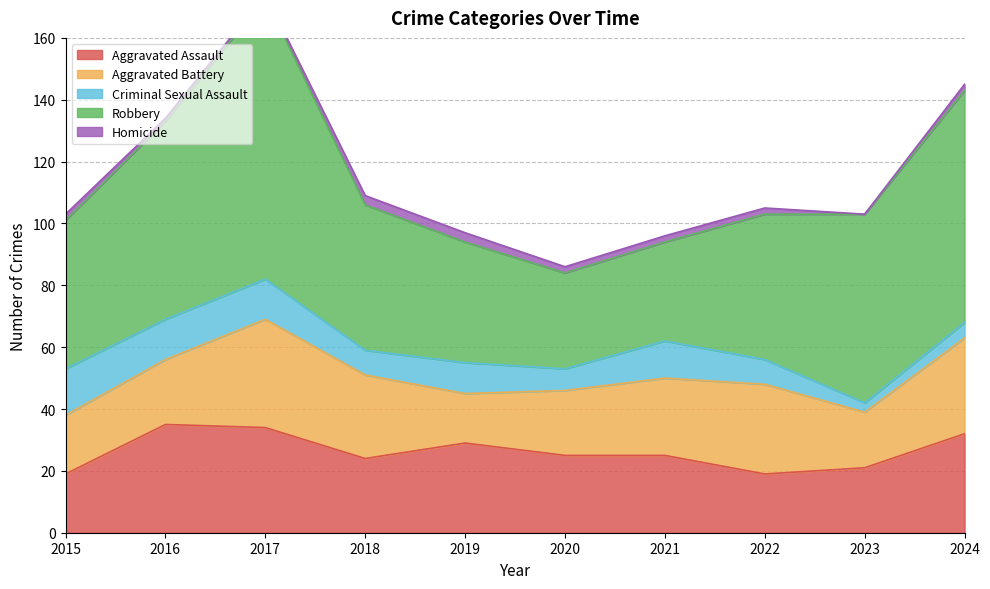

At 2021, list the series in order from smallest to largest.

Homicide, Criminal Sexual Assault, Aggravated Assault, Aggravated Battery, Robbery